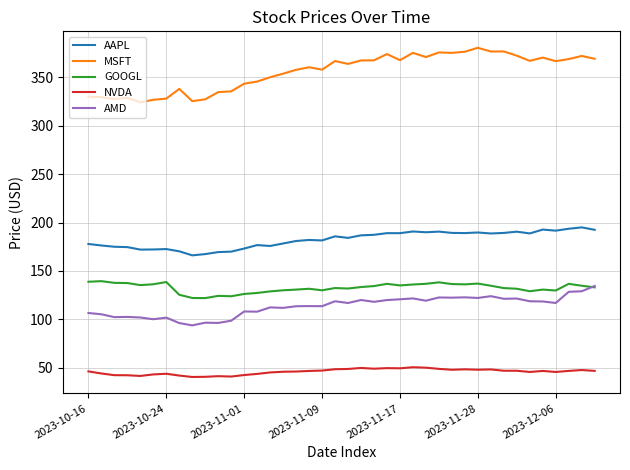

True or false: AAPL and AMD intersect in this chart.

False